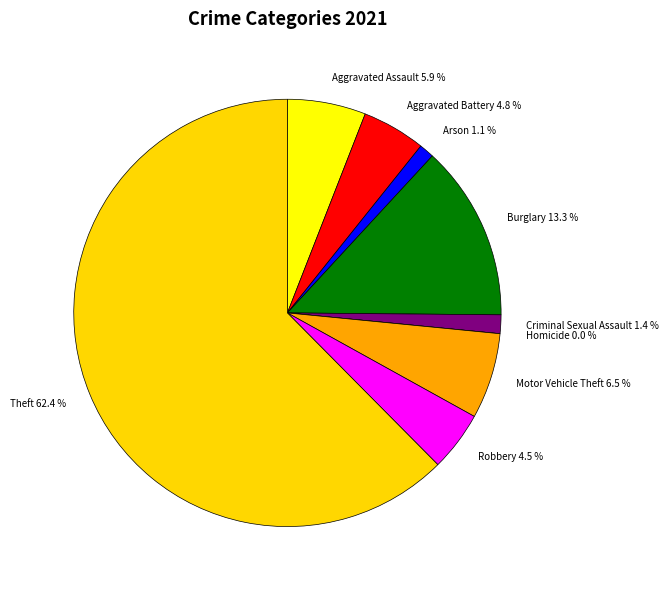

What percentage is the Robbery slice, to the nearest percent?

5%